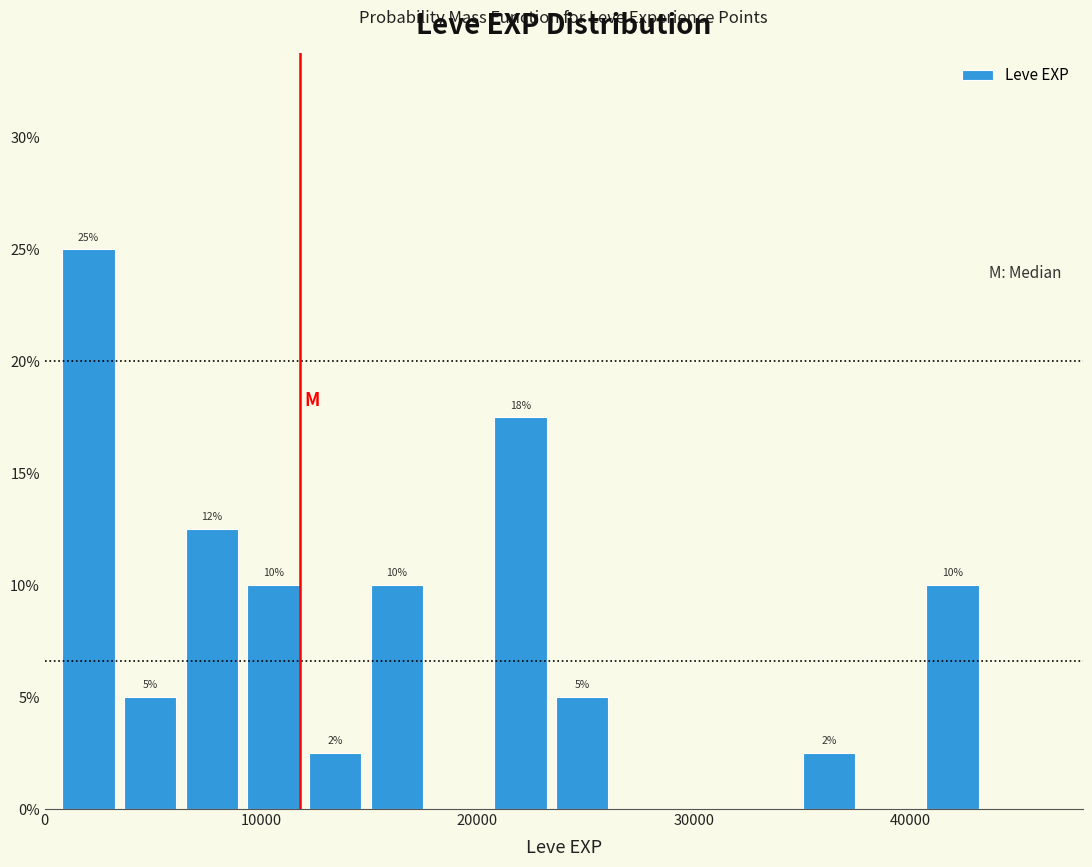

Read against the x-axis, roughly where is the centre of the tallest bar?

2000